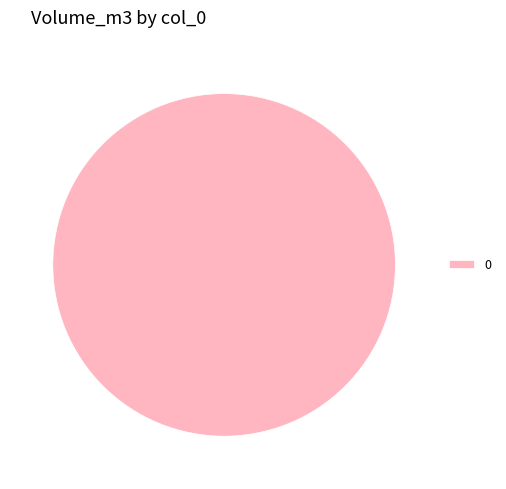

True or false: 0 accounts for 100% of the total.

True